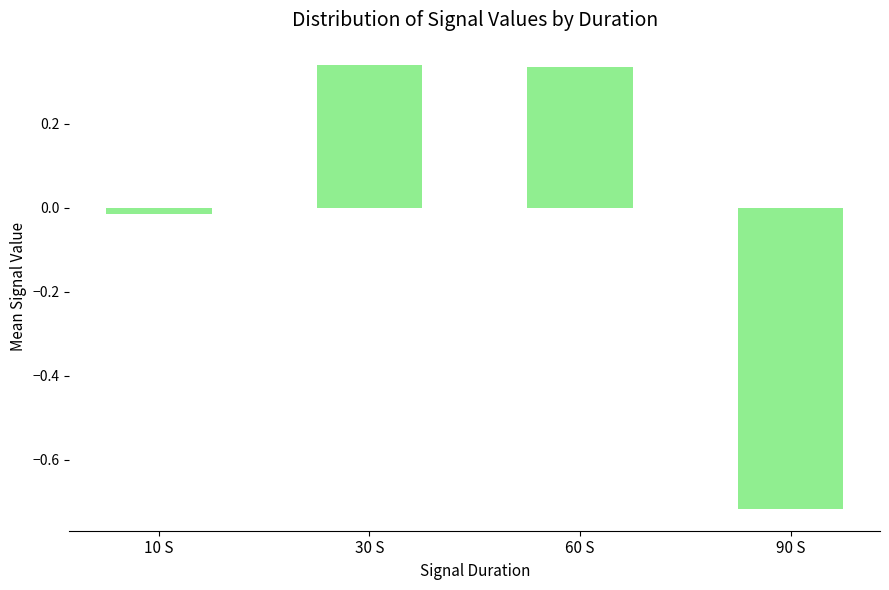

What is the label of the 3rd bar from the left?

60 S